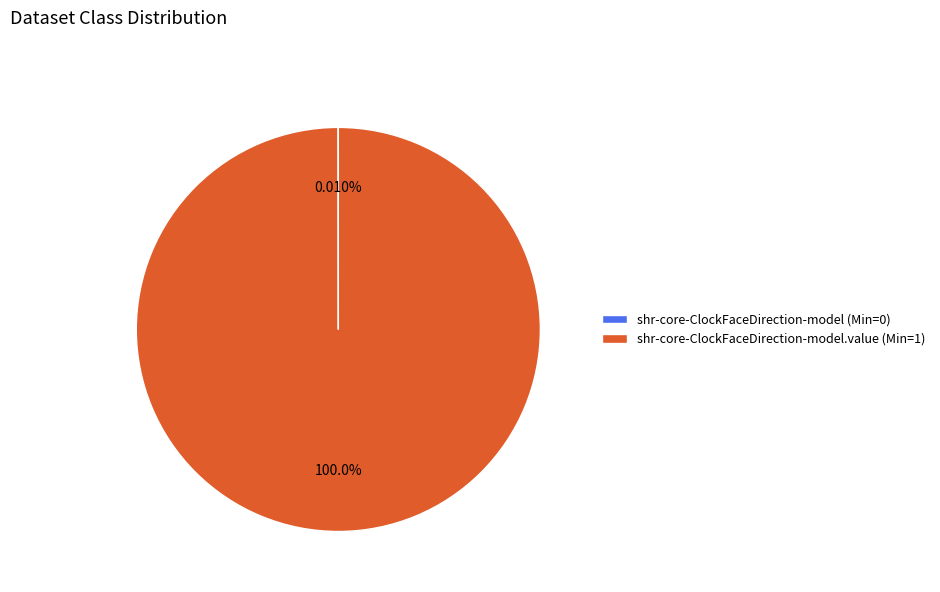

To the nearest percent, what is the difference between the largest and smallest slice percentages?

100%